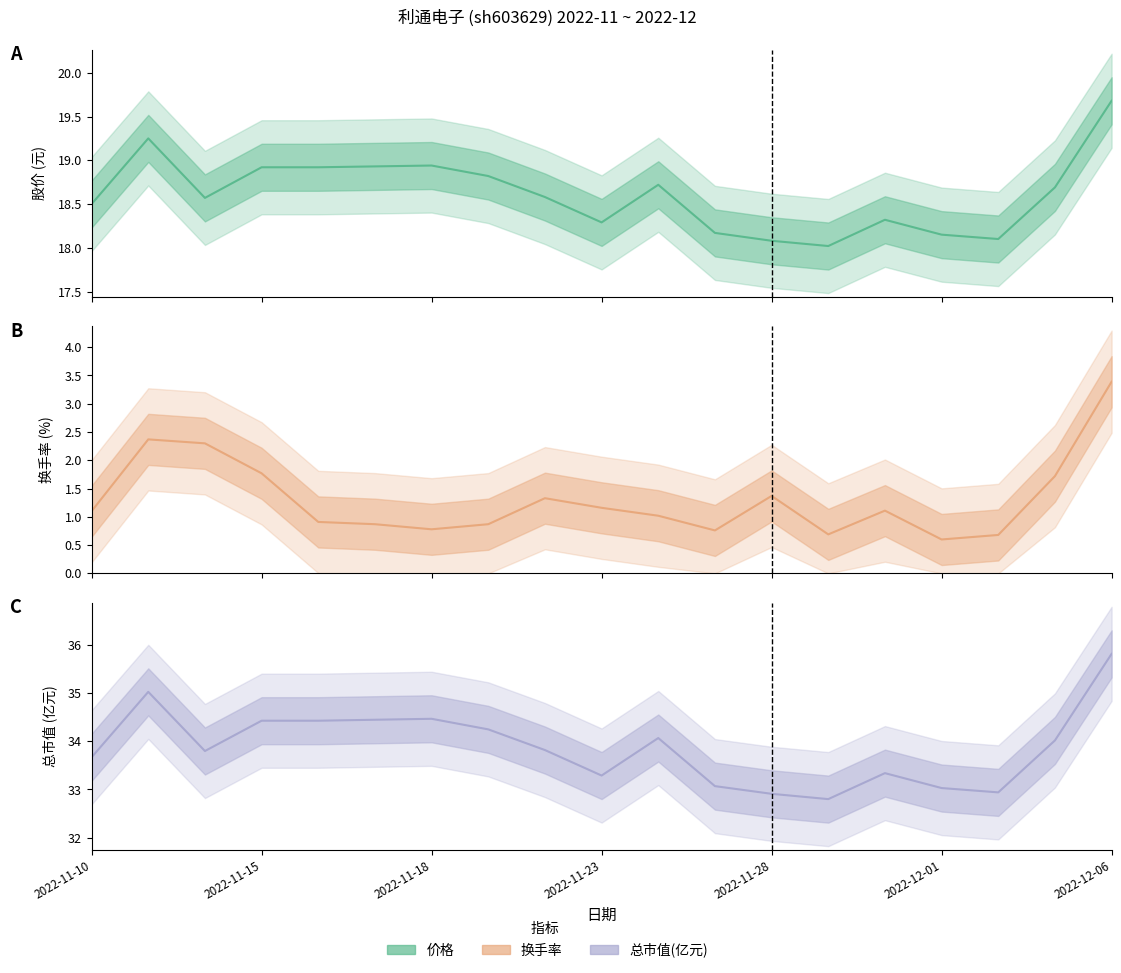

List the labels in order of 价格 (中线) value, smallest first.

13, 12, 16, 15, 11, 9, 14, 2022-11-10, 2022-11-18, 8, 17, 10, 7, 2022-11-23, 2022-11-28, 2022-12-01, 2022-12-06, 2022-11-15, 18